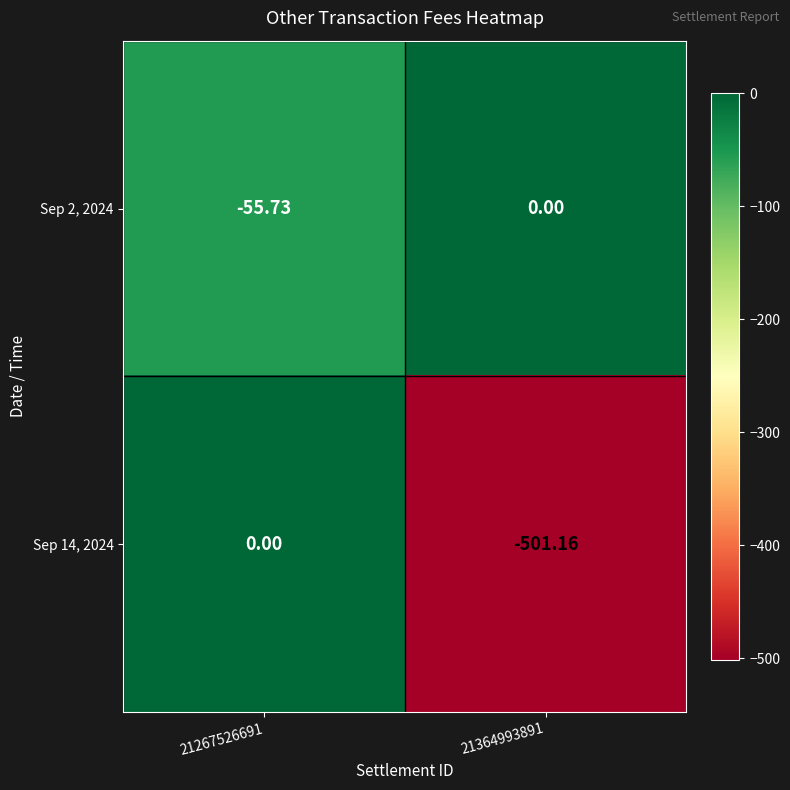

Which series has the largest total across all categories?

Sep 2, 2024